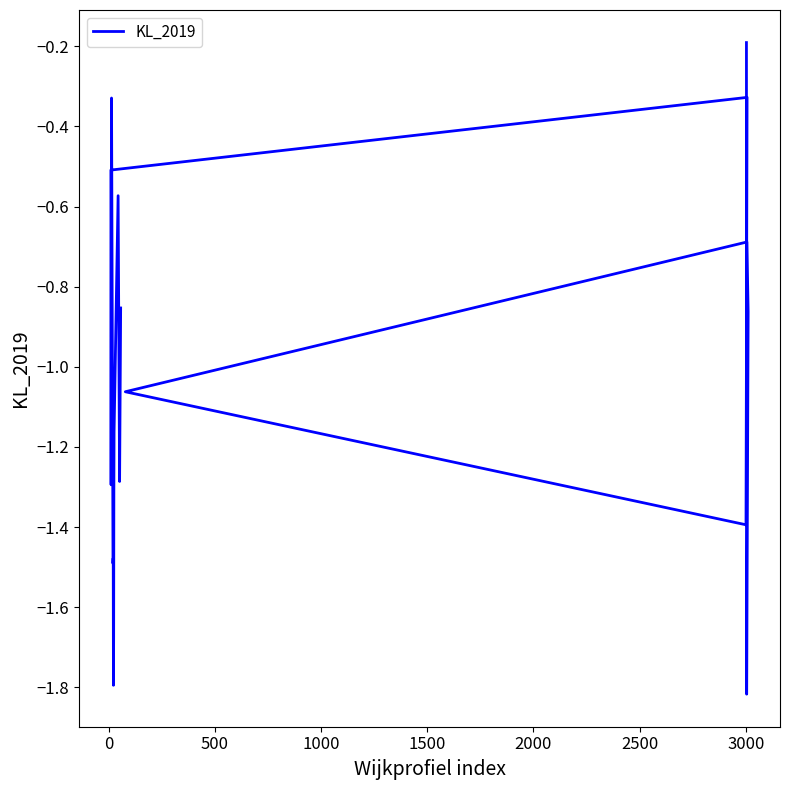

Does the chart display data point markers on the line(s)?

No